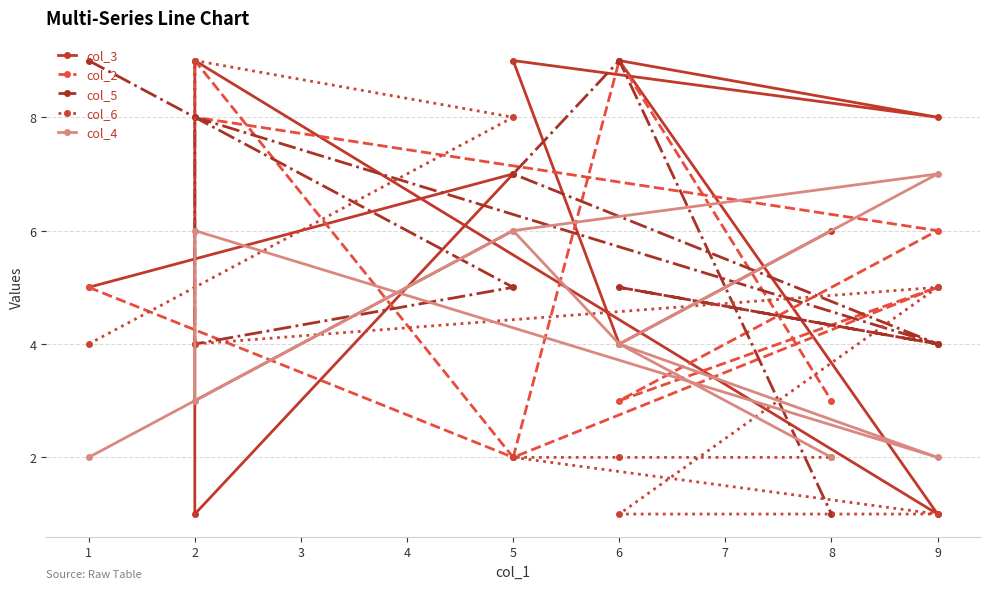

Which series changed the most between 2 and 8?

col_5